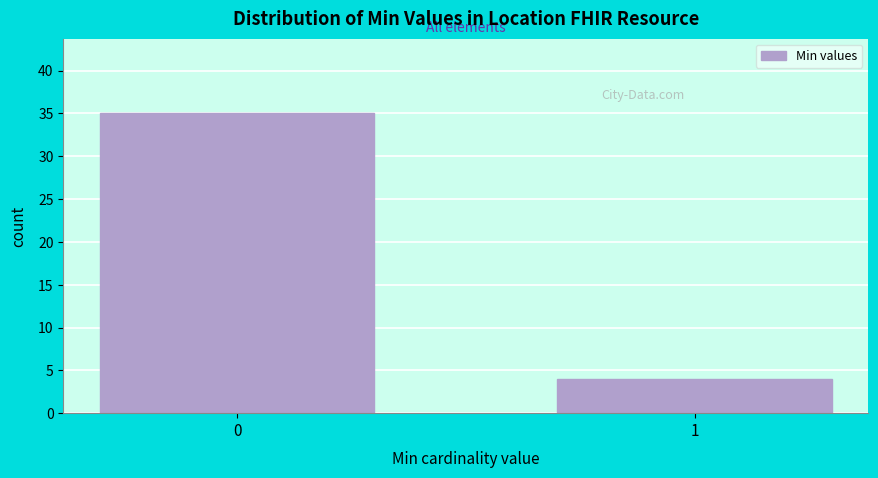

Reading left to right, list all the values displayed in this chart.

0=35	1=4